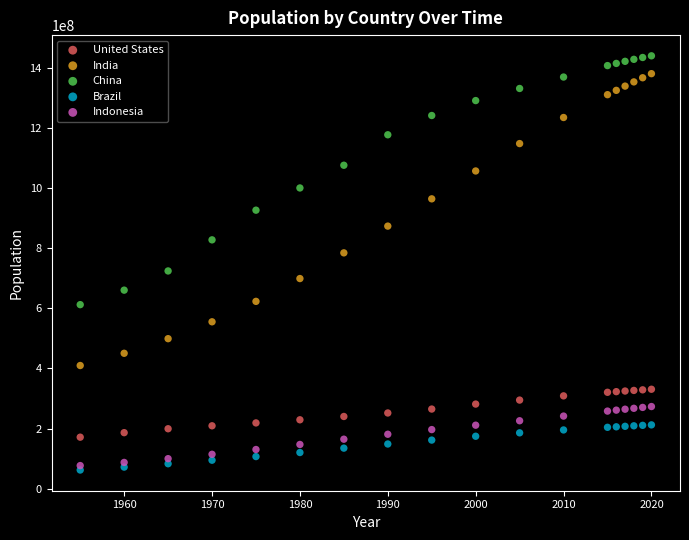

Which series reaches the maximum Y coordinate?

China